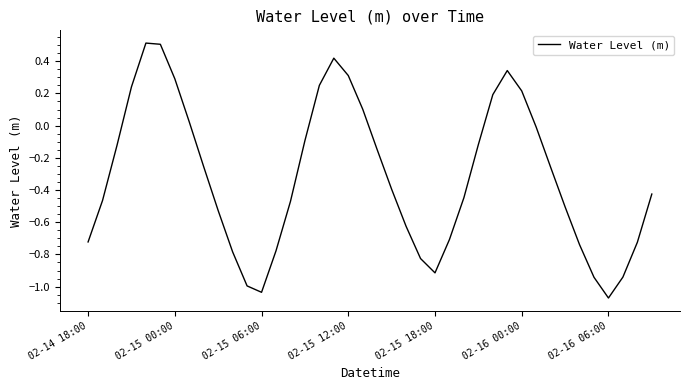

What is the greatest value displayed?

0.5